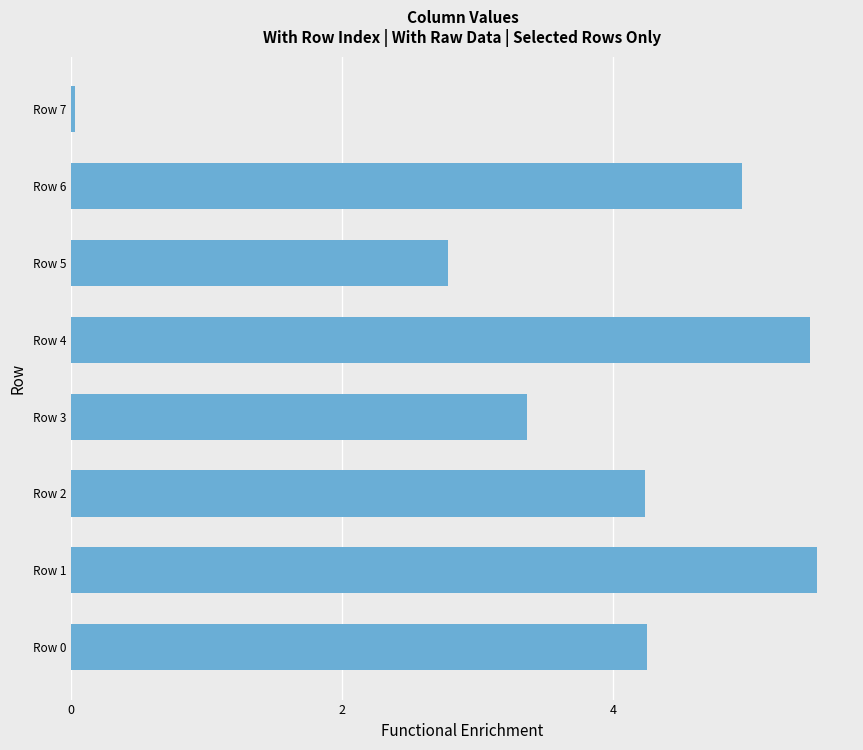

How many data points are less than 4?

3